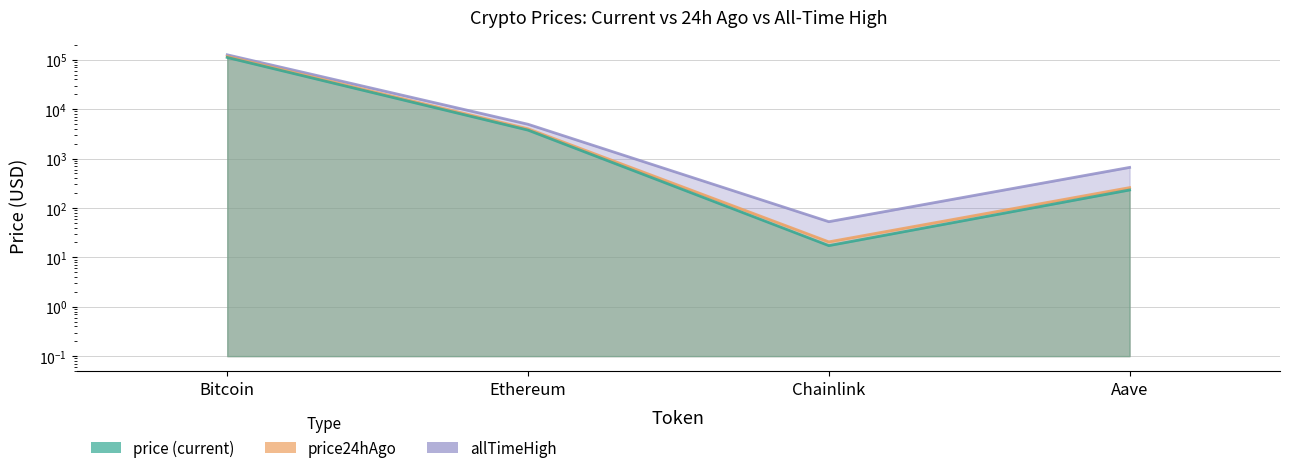

What position from the left is Aave?

4